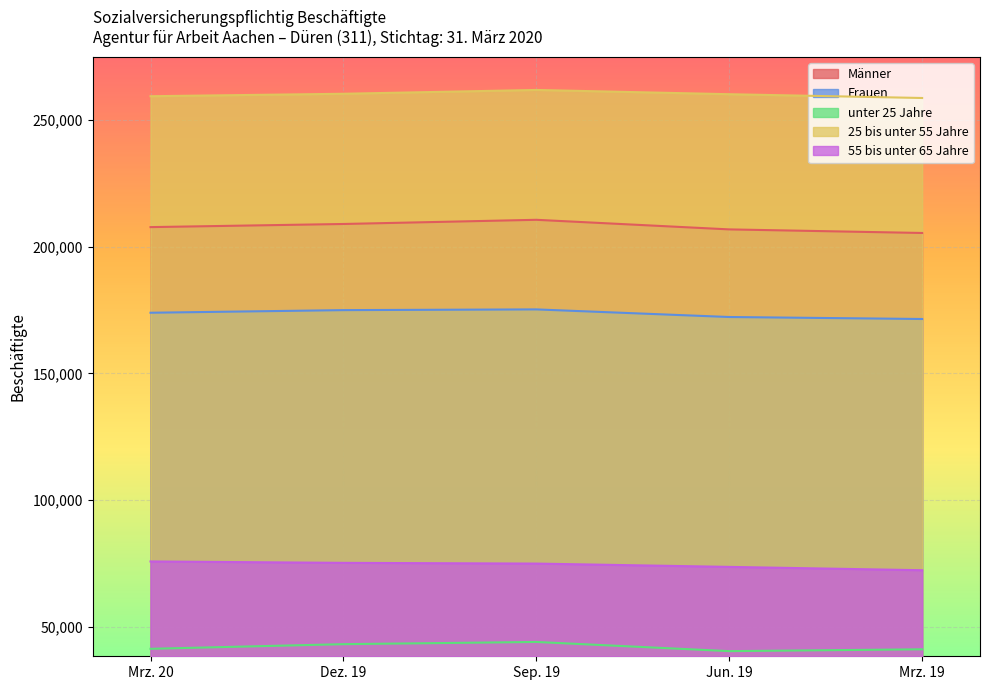

Is the value of unter 25 Jahre at Sep. 19 greater than the value of Männer at Jun. 19?

No